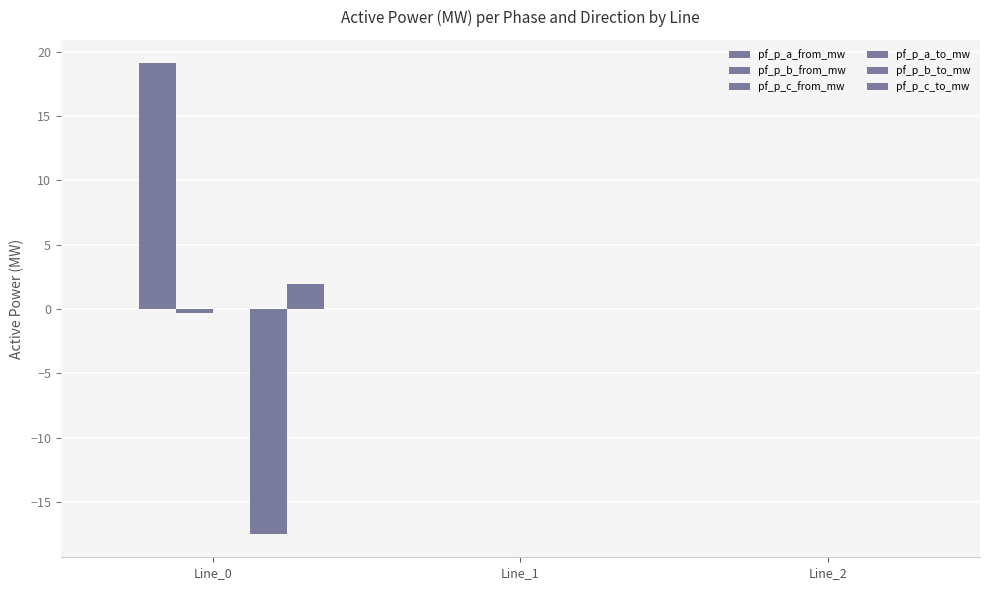

What is the total value across all series at Line_0?

3.2